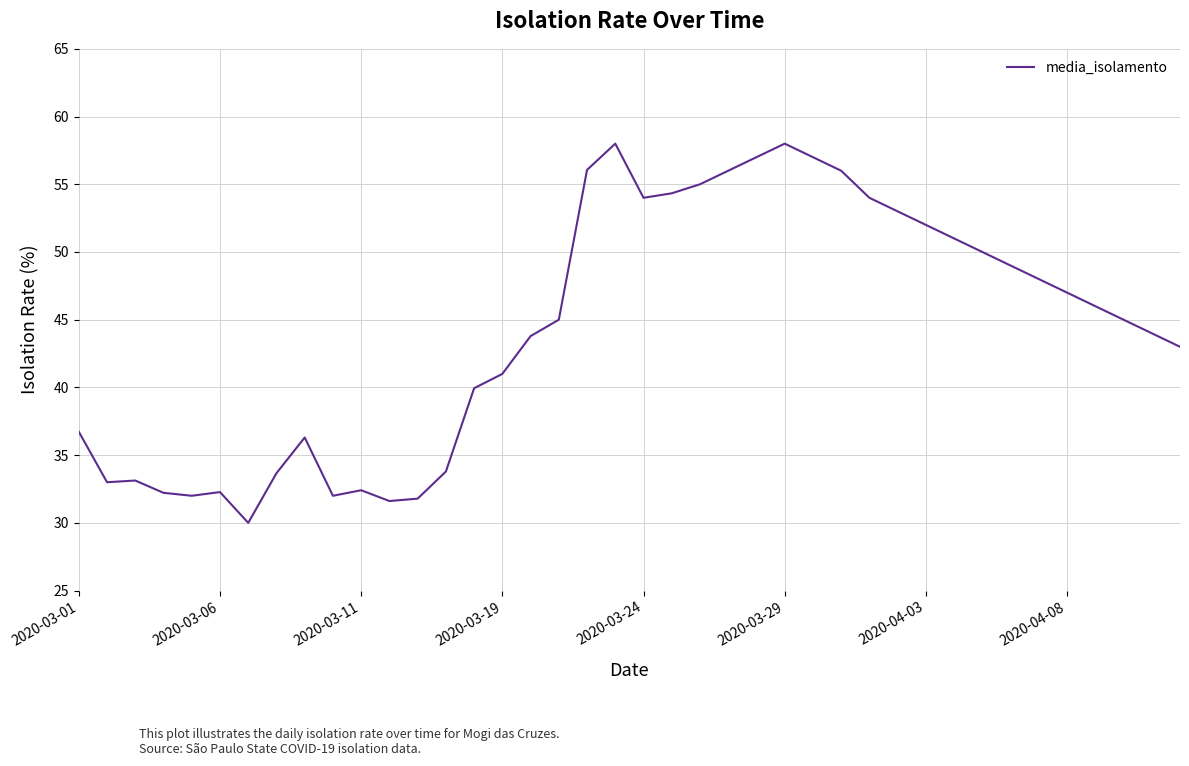

What is the maximum value shown in the chart?

58.0